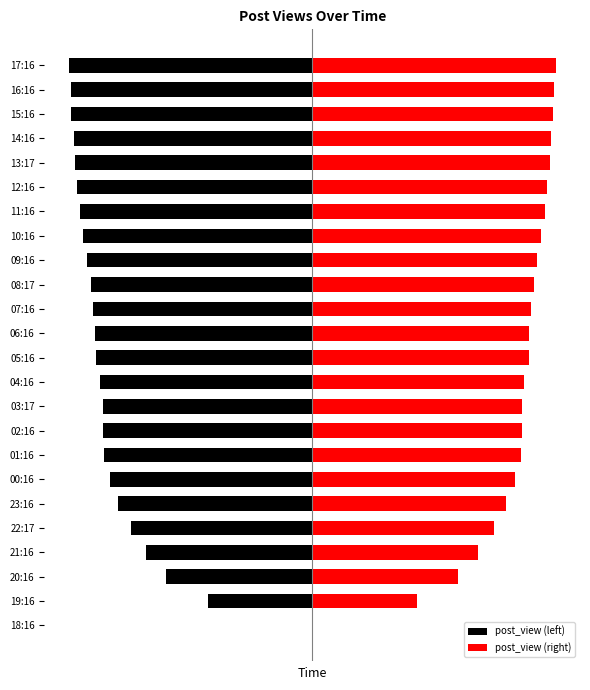

How many negative values does the post_view (left) series have?

23